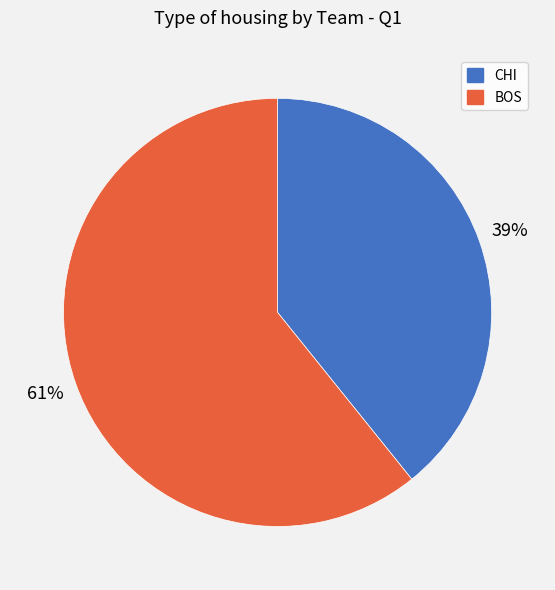

What is the largest slice in the pie chart?

BOS